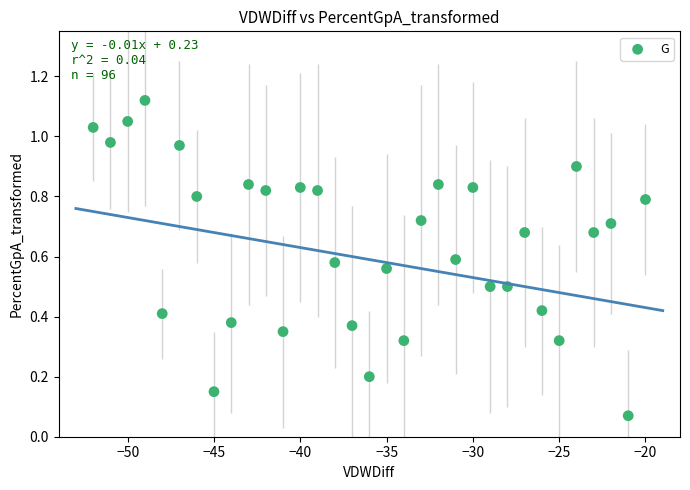

What is the range of X values (max minus min)?

32.0